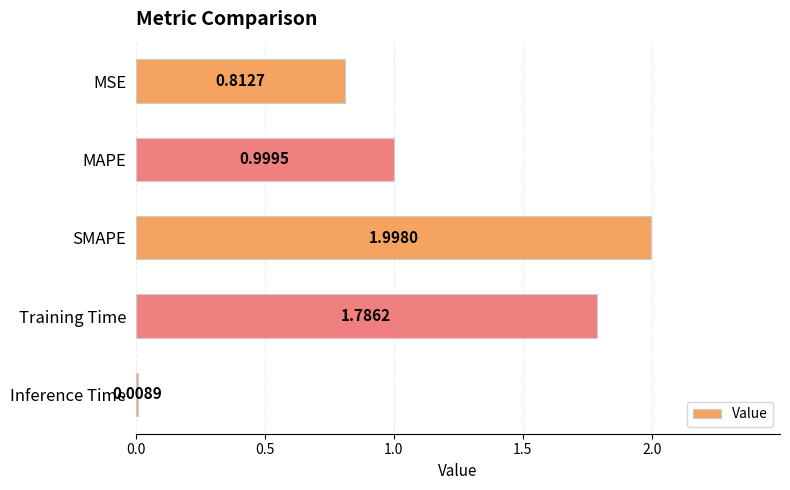

How many distinct data groups are displayed?

1